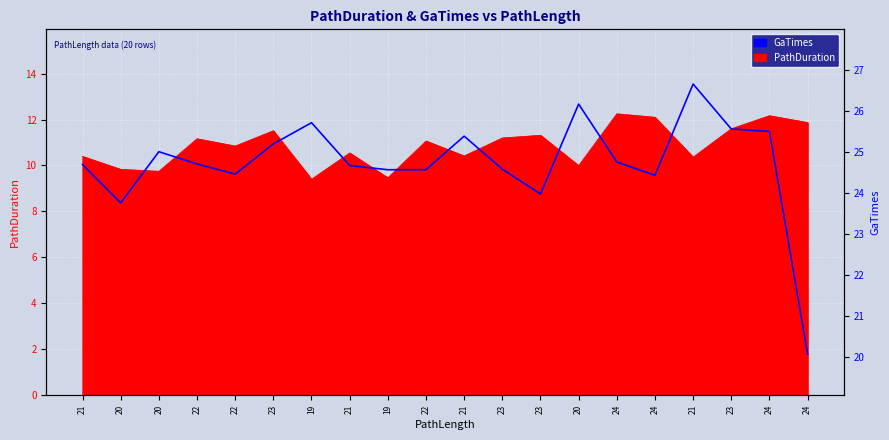

Where does the data first go above 24?

21